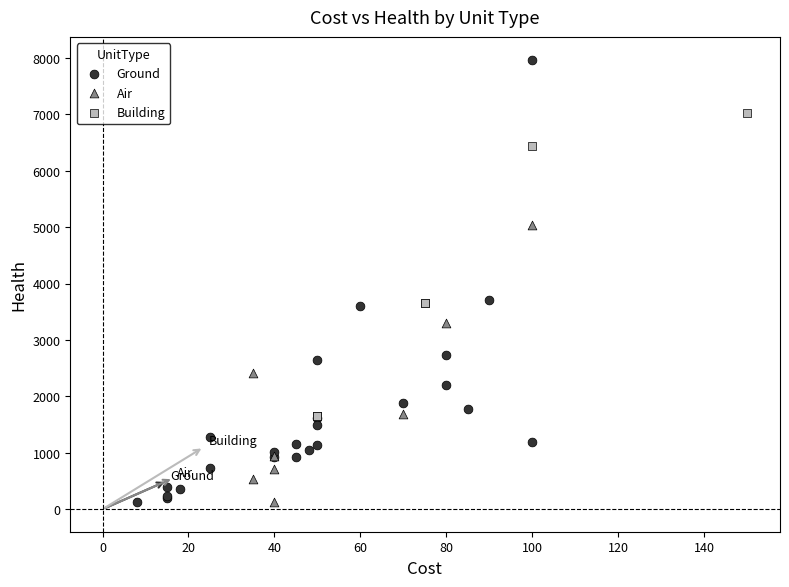

Which series has the largest Y range (max minus min)?

Ground